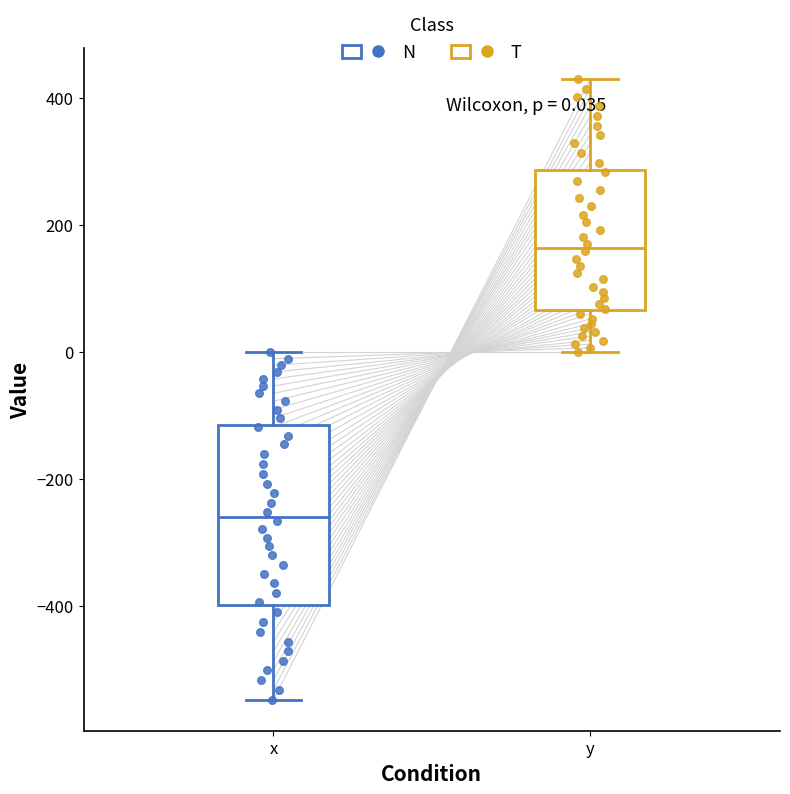

Which box is the tallest, from its lower edge to its upper edge?

x